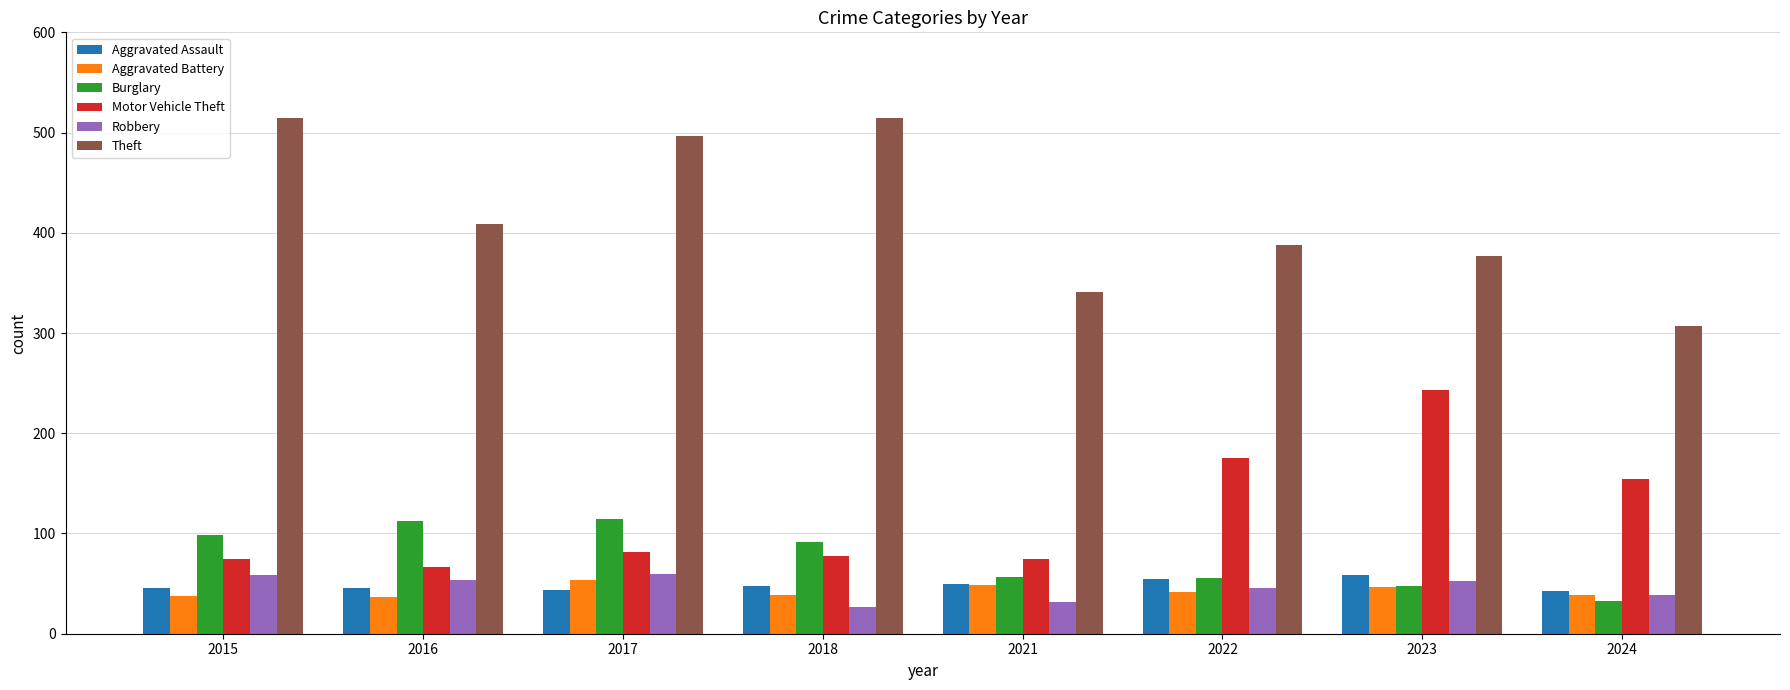

How many bars are there in total?

48